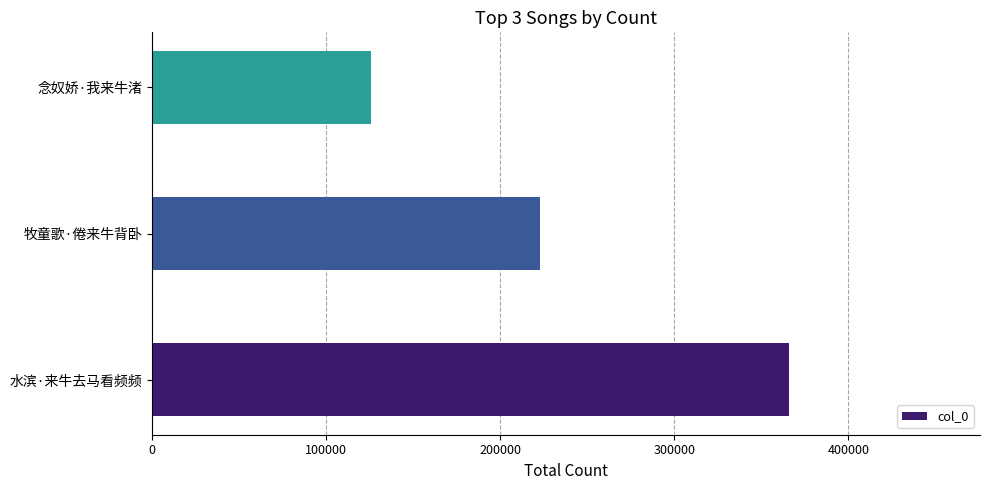

Count the number of data series in this chart.

1